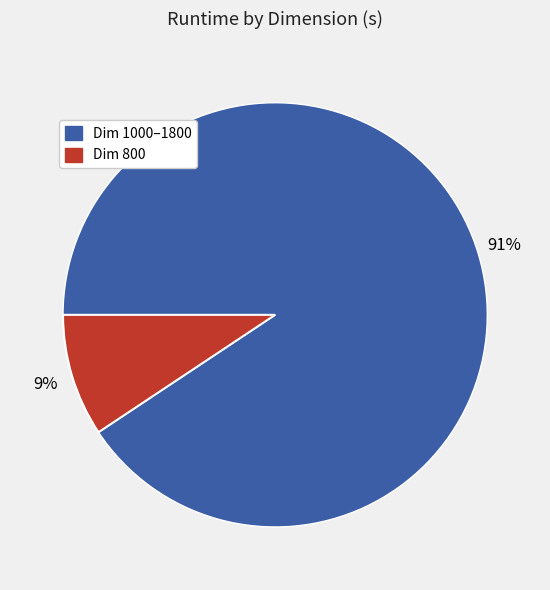

Is there a majority slice in this chart?

Yes